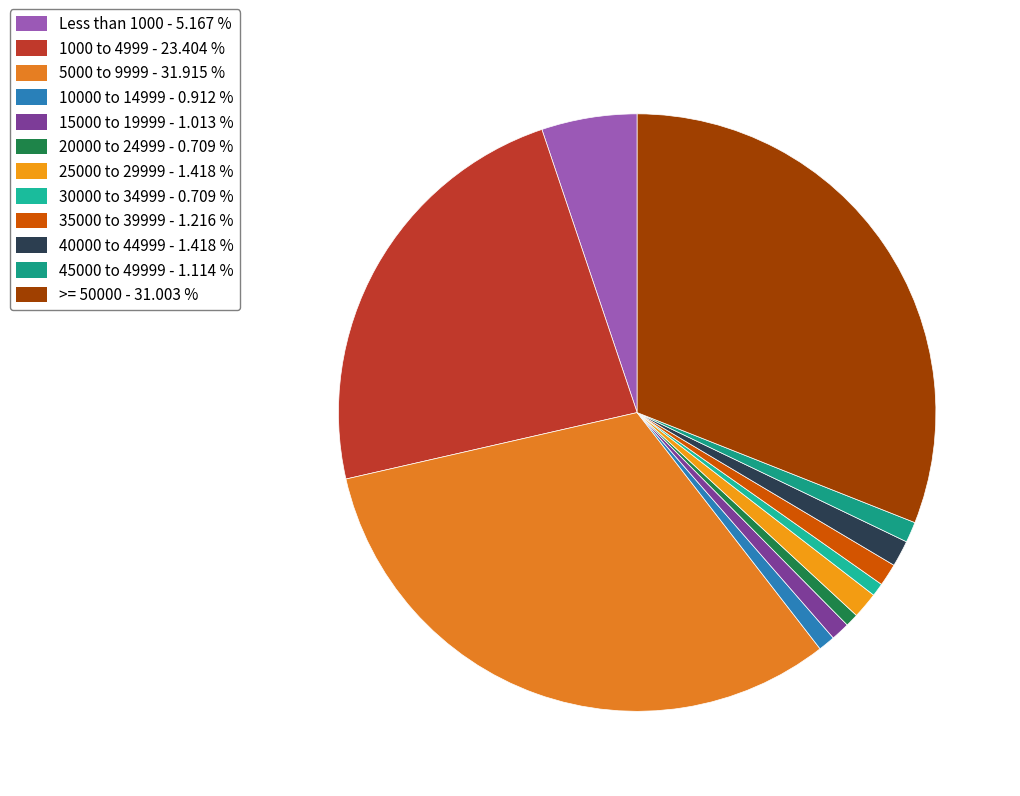

Count the number of slices in the pie.

12